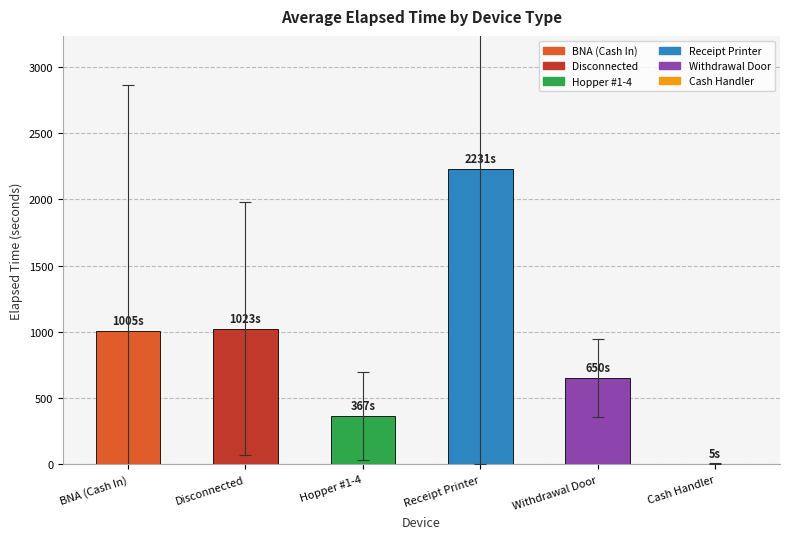

What is the sum of all values?

5281.5